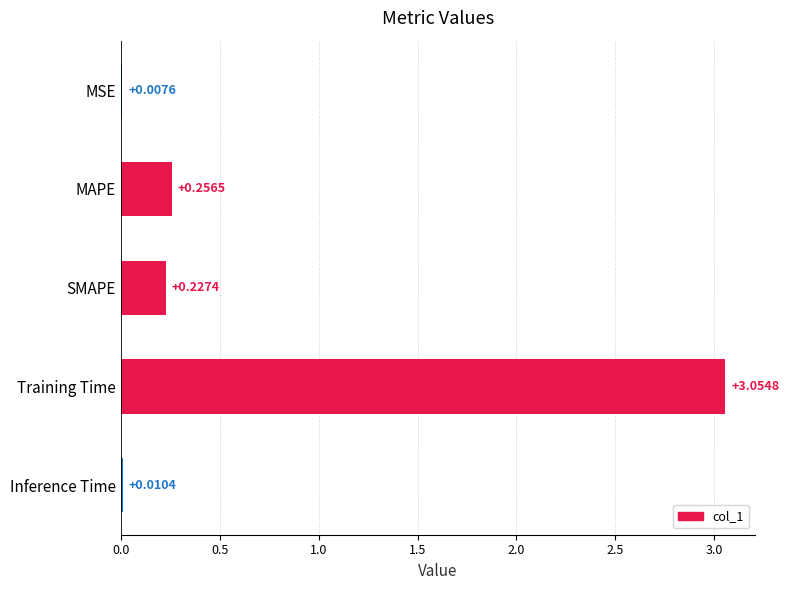

Are the bars horizontal?

Yes